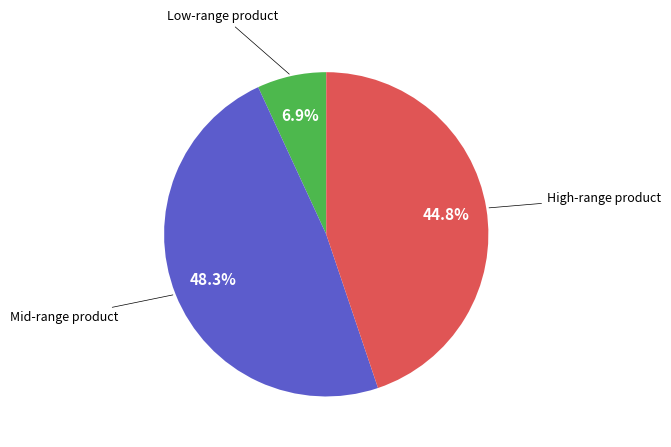

To the nearest percent, what is the difference between the largest and smallest slice percentages?

41%